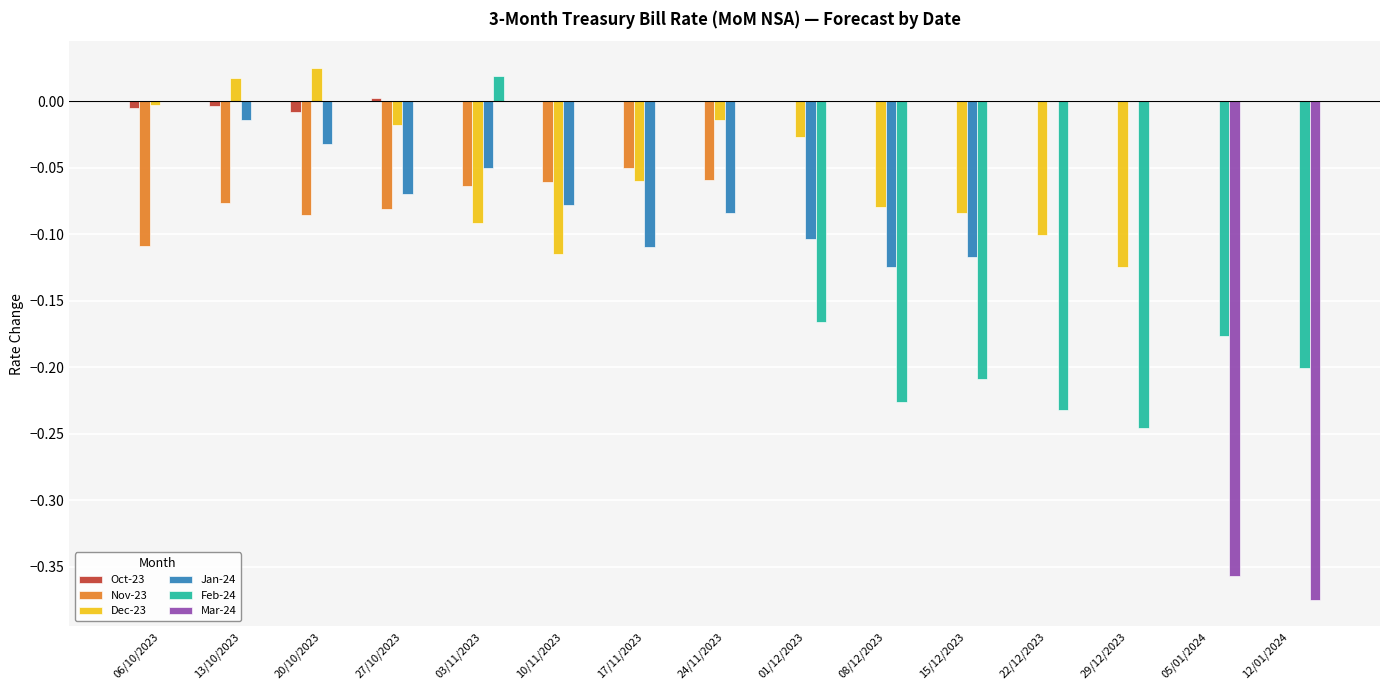

Which series has the largest total across all categories?

Oct-23